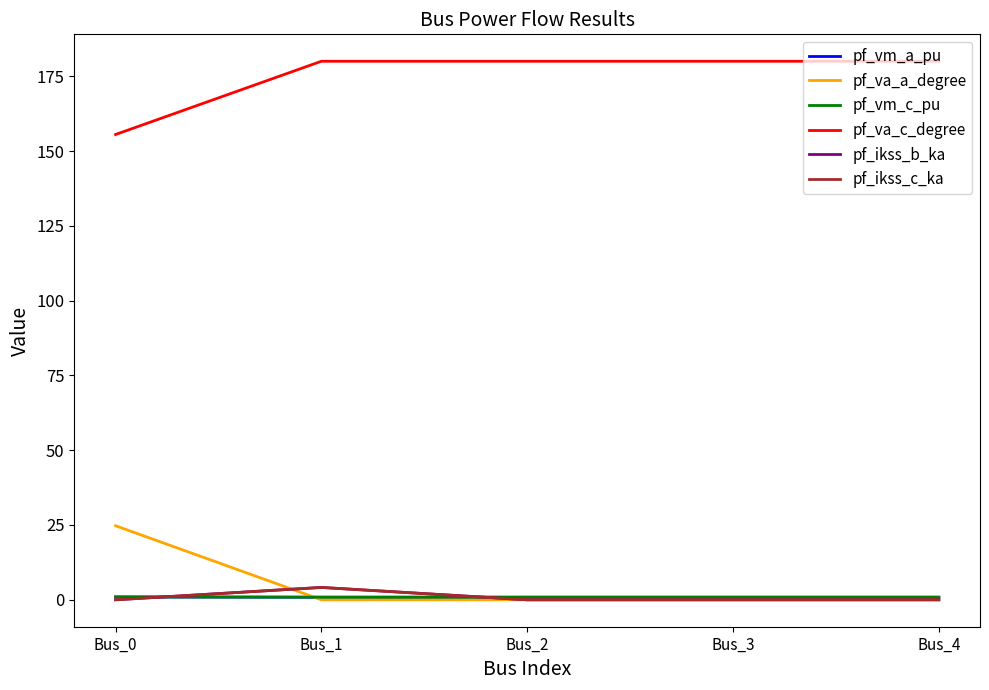

Where is the first local minimum for pf_vm_c_pu?

Bus_1